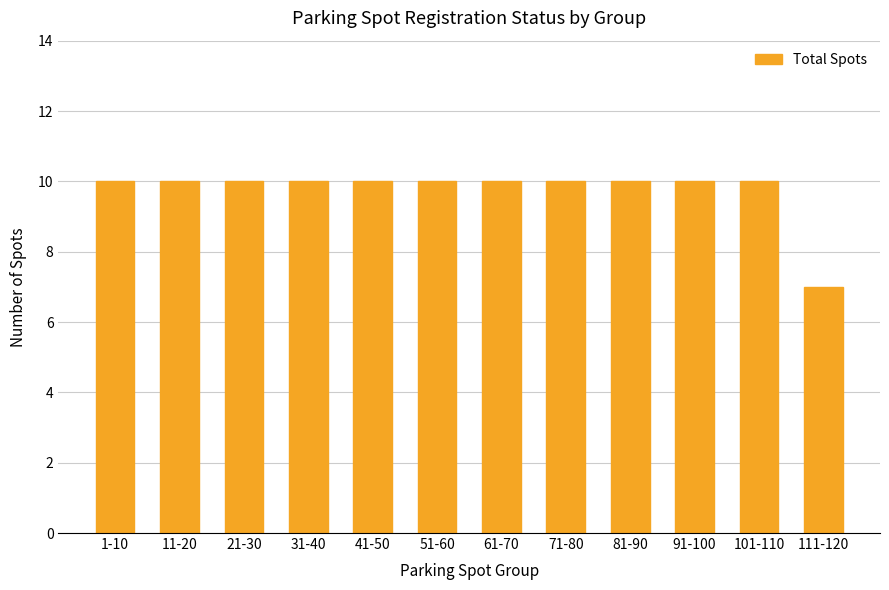

Which label corresponds to the smallest value in the chart?

111-120